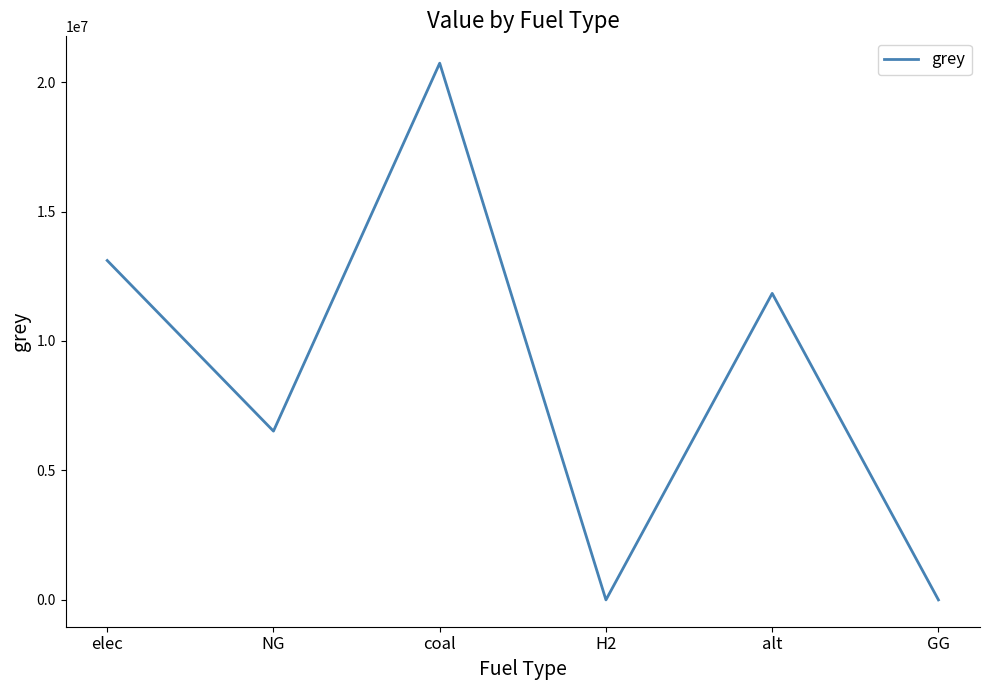

Is this an area chart (filled region under the line)?

No